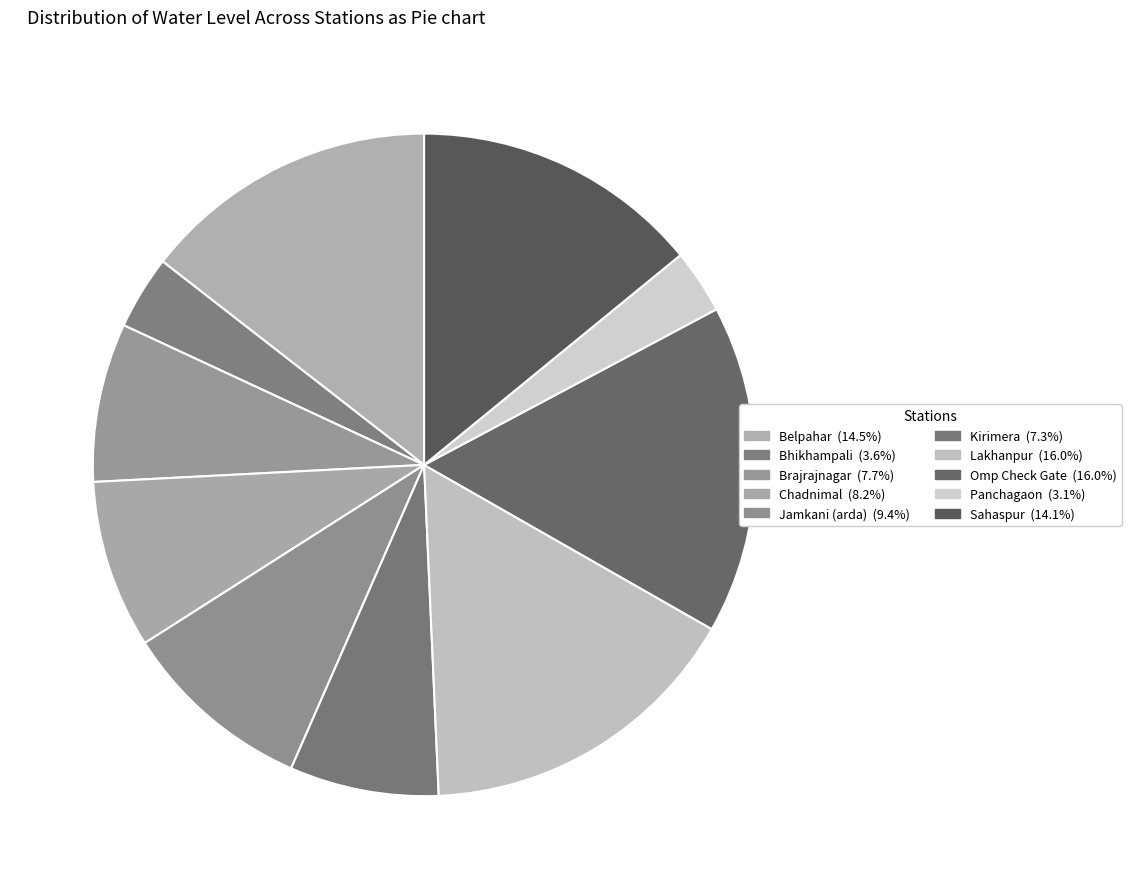

To the nearest percent, what is the difference between the Lakhanpur and Kirimera slice percentages?

9%